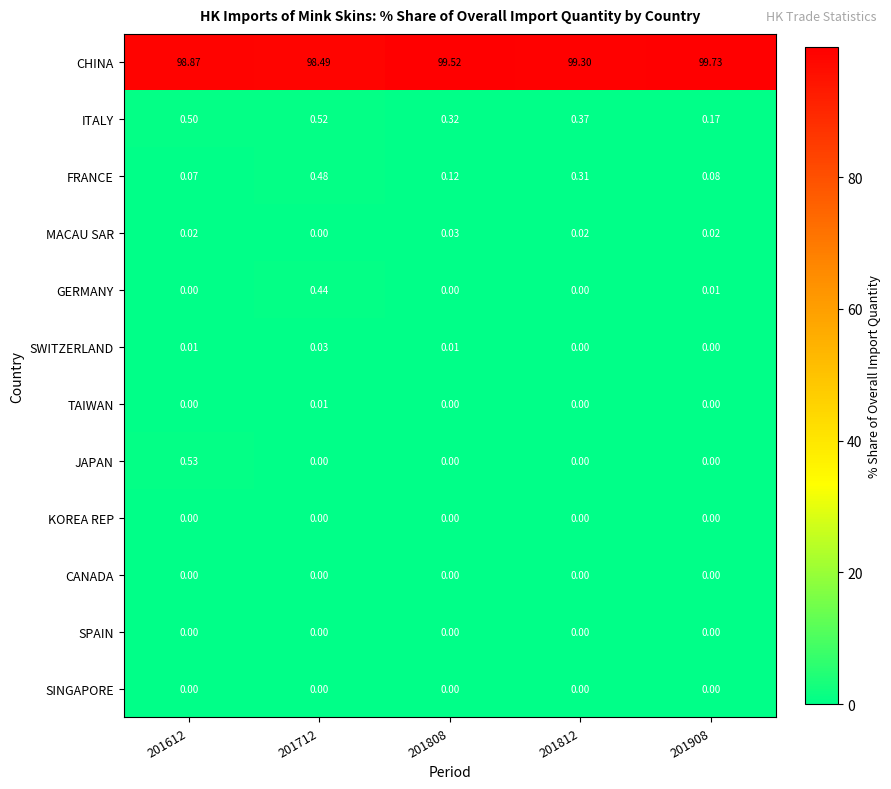

Which series has the largest total across all categories?

CHINA